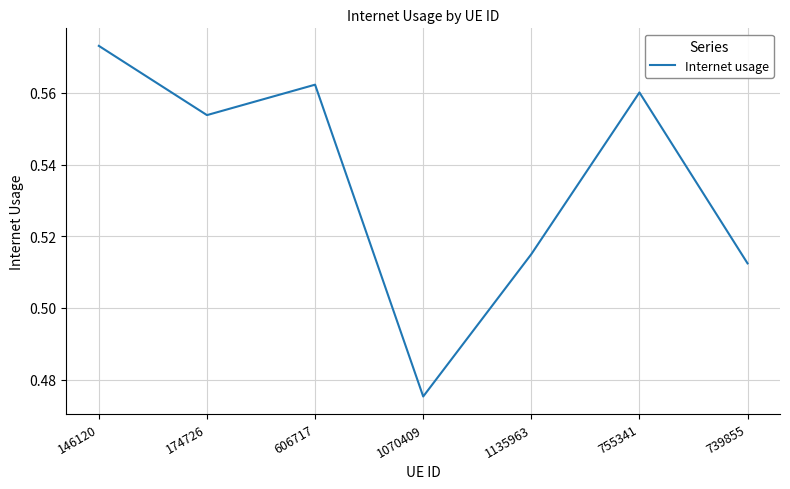

At which category does the data reach its first local valley?

174726